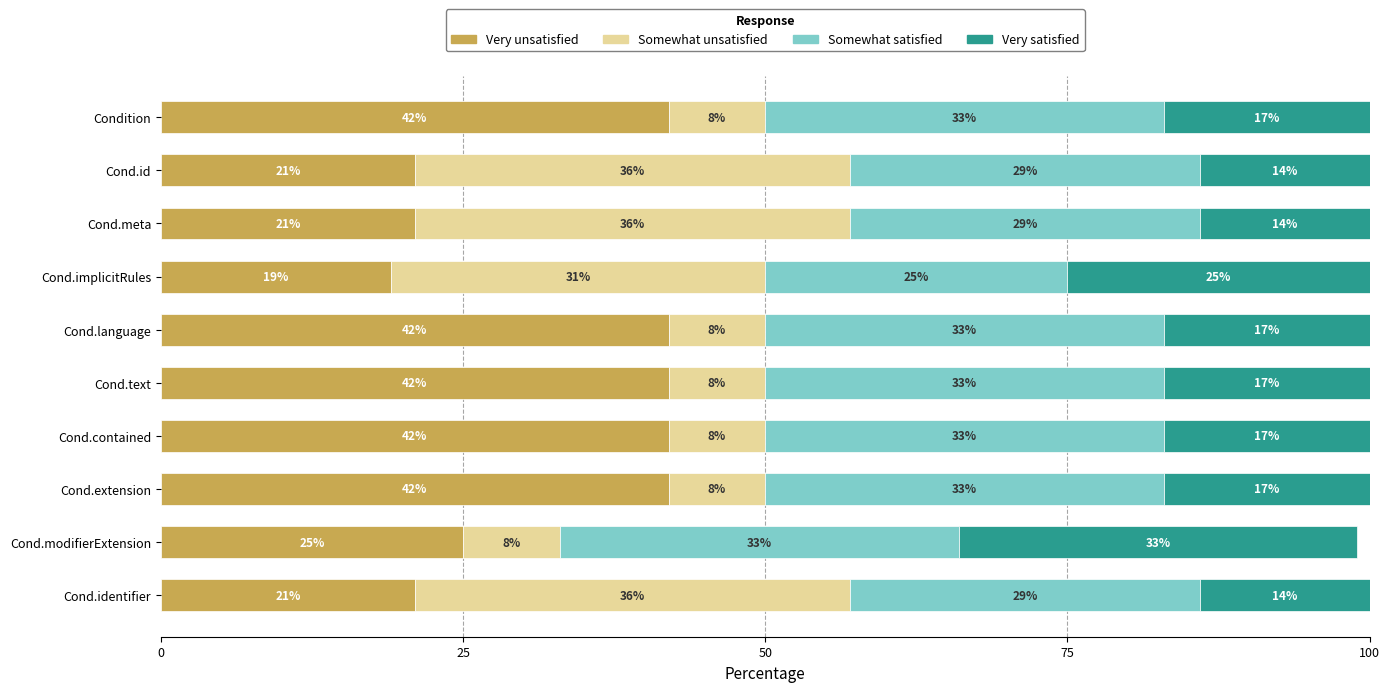

True or false: Very unsatisfied has a value of 42 at Cond.extension.

True